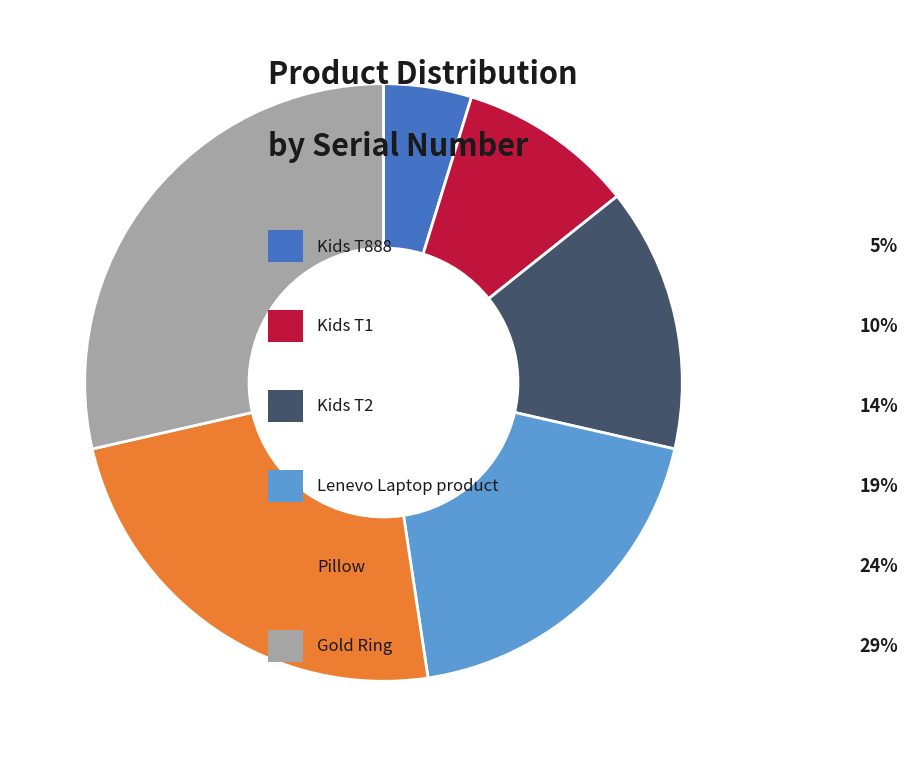

Is there any slice that represents more than half of the pie?

No